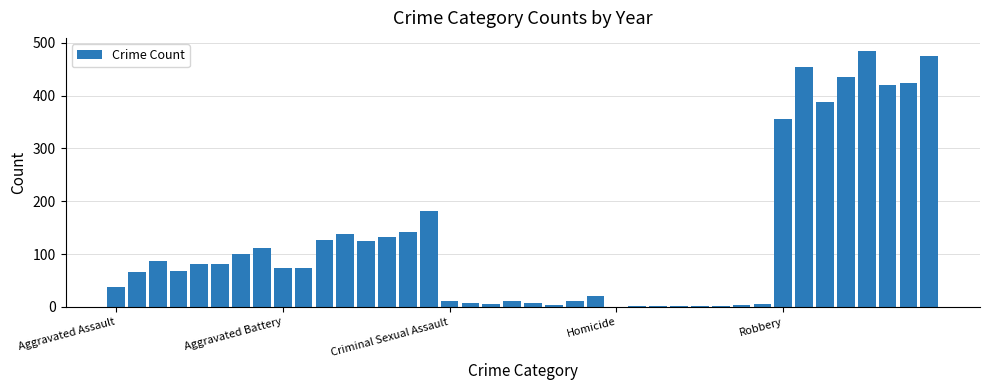

What is the greatest value displayed?

485